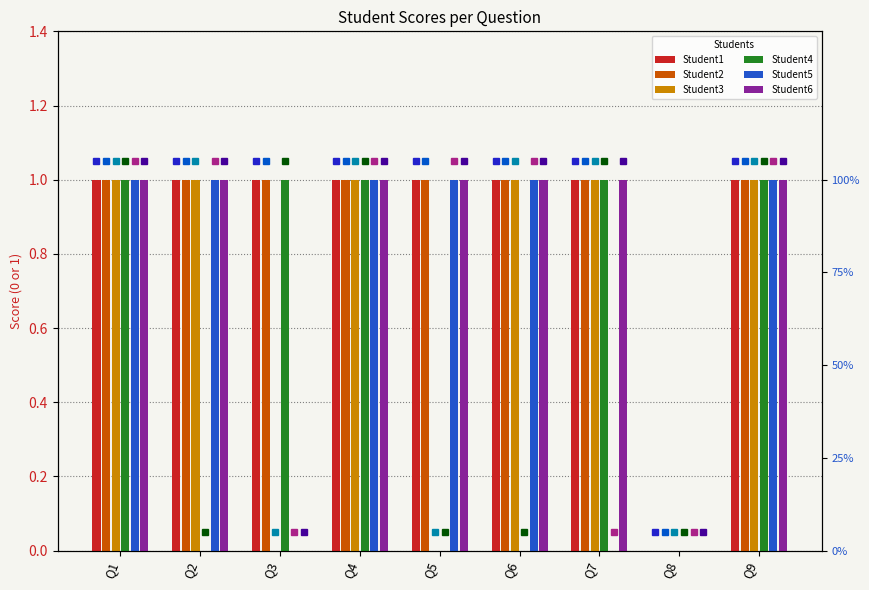

Reading left to right, transcribe all the data shown in this chart.

Student1: Q1=1	Q2=1	Q3=1	Q4=1	Q5=1	Q6=1	Q7=1	Q8=0	Q9=1
Student2: Q1=1	Q2=1	Q3=1	Q4=1	Q5=1	Q6=1	Q7=1	Q8=0	Q9=1
Student3: Q1=1	Q2=1	Q3=0	Q4=1	Q5=0	Q6=1	Q7=1	Q8=0	Q9=1
Student4: Q1=1	Q2=0	Q3=1	Q4=1	Q5=0	Q6=0	Q7=1	Q8=0	Q9=1
Student5: Q1=1	Q2=1	Q3=0	Q4=1	Q5=1	Q6=1	Q7=0	Q8=0	Q9=1
Student6: Q1=1	Q2=1	Q3=0	Q4=1	Q5=1	Q6=1	Q7=1	Q8=0	Q9=1